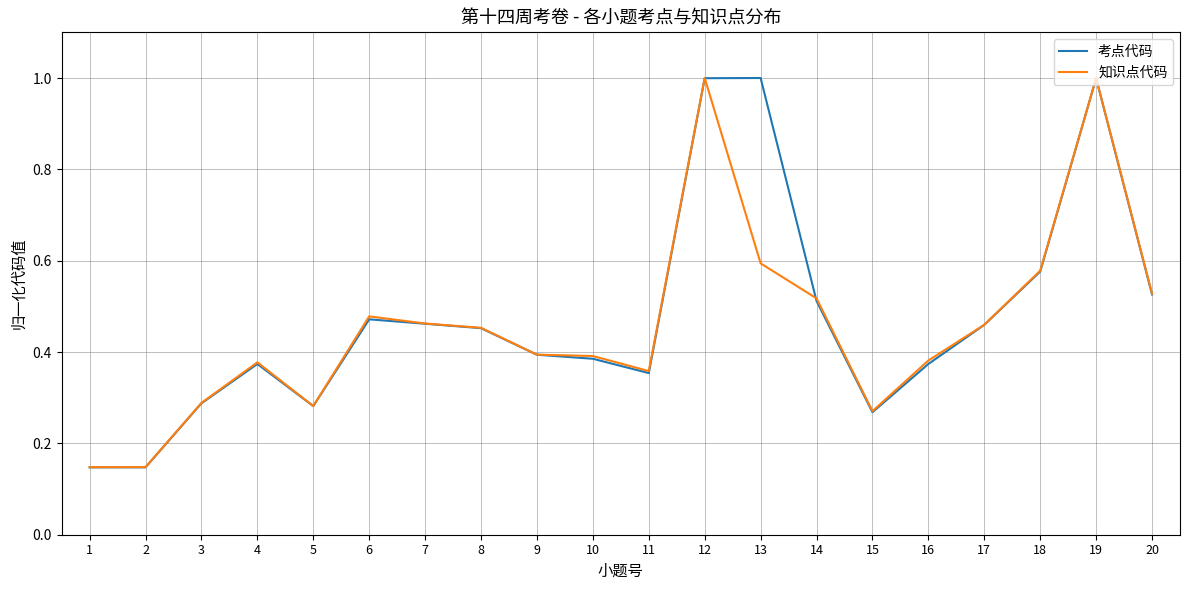

Is the value of 考点代码 at 18 greater than the value of 知识点代码 at 2?

Yes